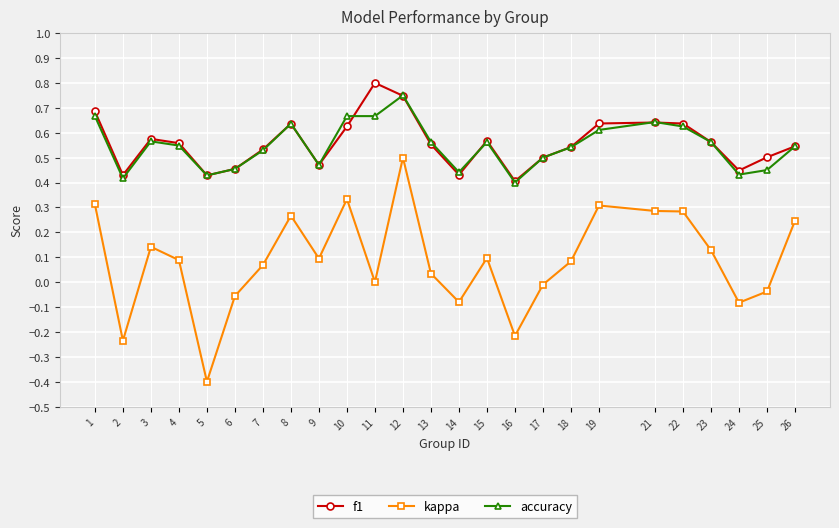

Which category has the highest value across all series?

11